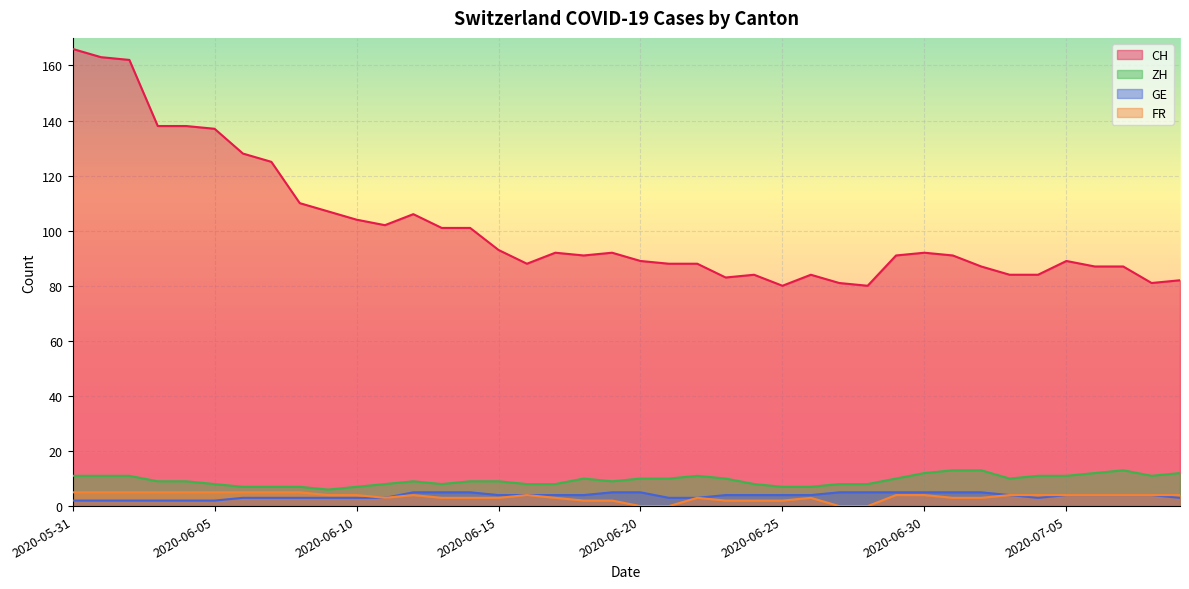

How many interior local valleys does the GE series have?

1